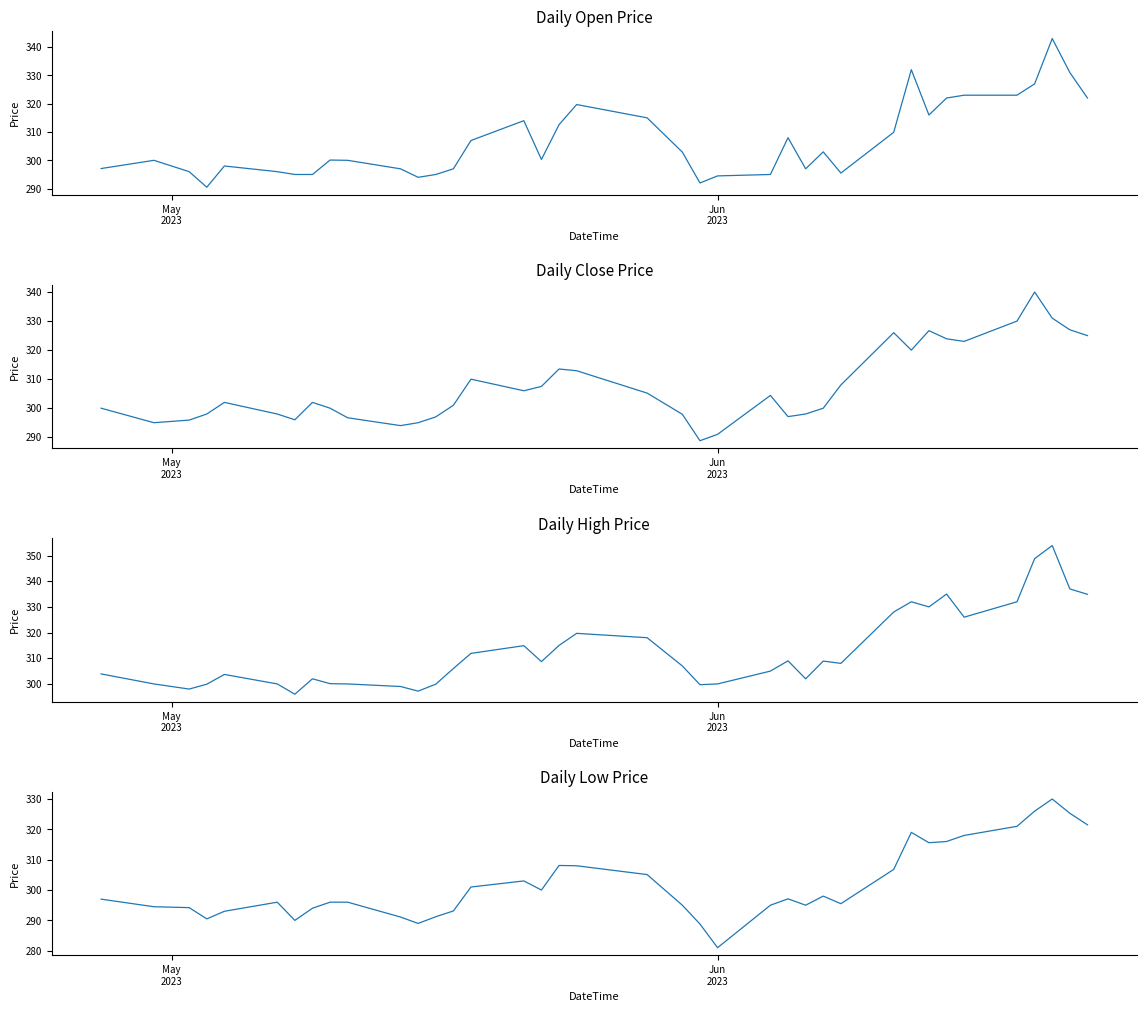

What is the value of the Close point at the 8th from the left?

302.0